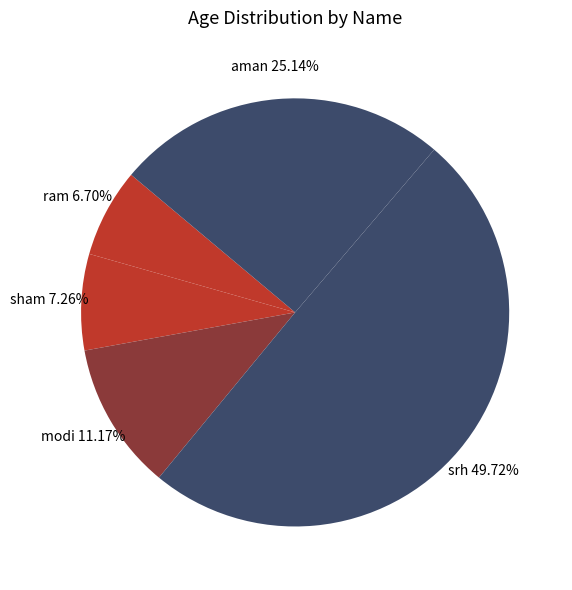

True or false: modi accounts for 11% of the total.

True